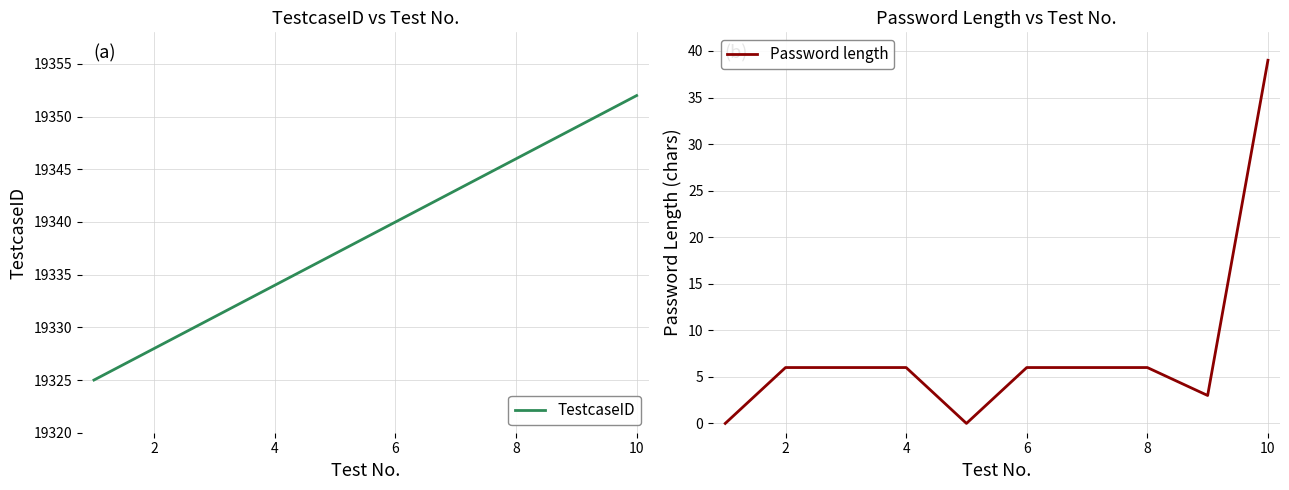

Does the chart display data point markers on the line(s)?

No